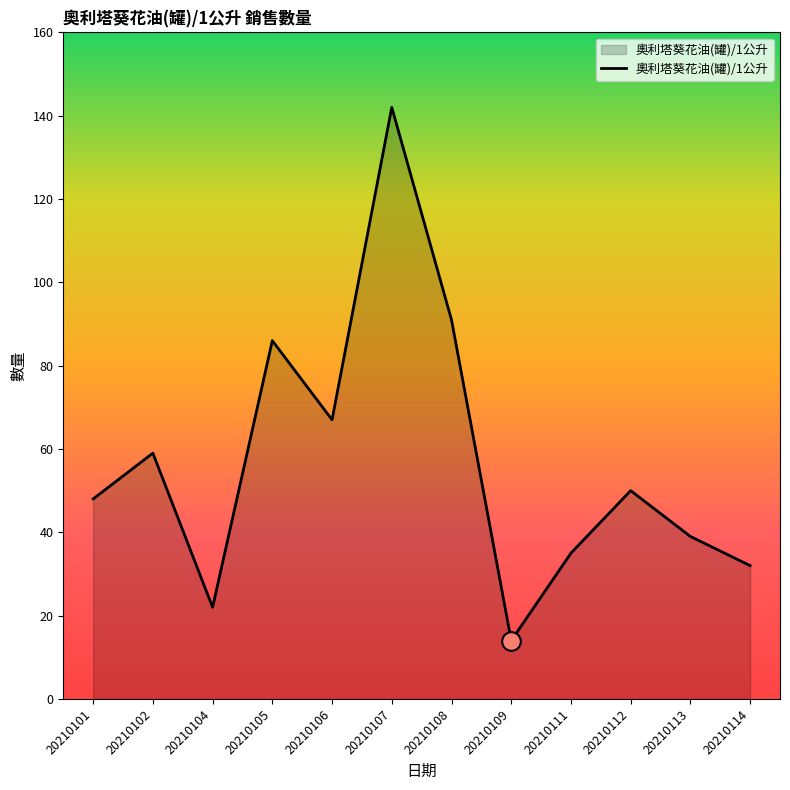

Between 20210113 and 20210101, which is larger?

20210101